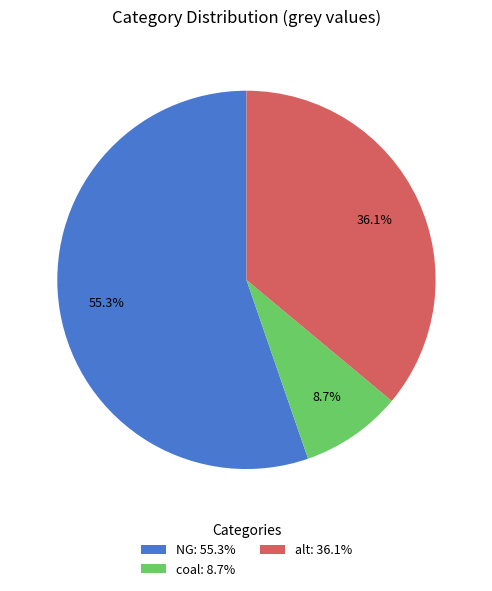

Between coal: 8.7% and NG: 55.3%, which is larger?

NG: 55.3%